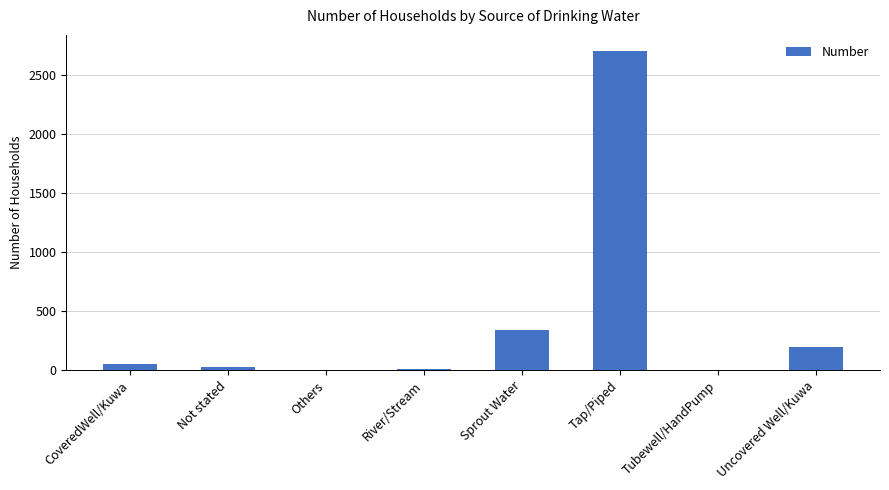

What is the ratio of the value at Tap/Piped to the value at Not stated?

93.4